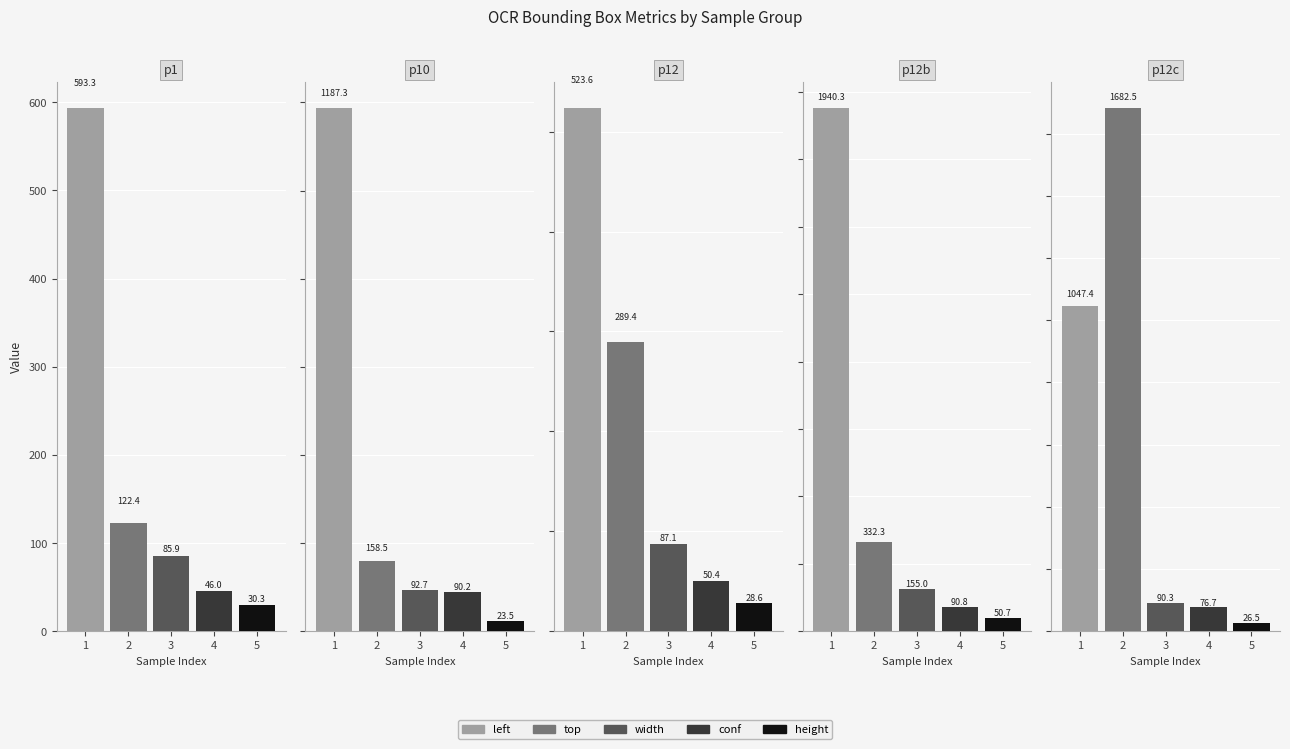

True or false: top has a value of 158.5 at 2.

True